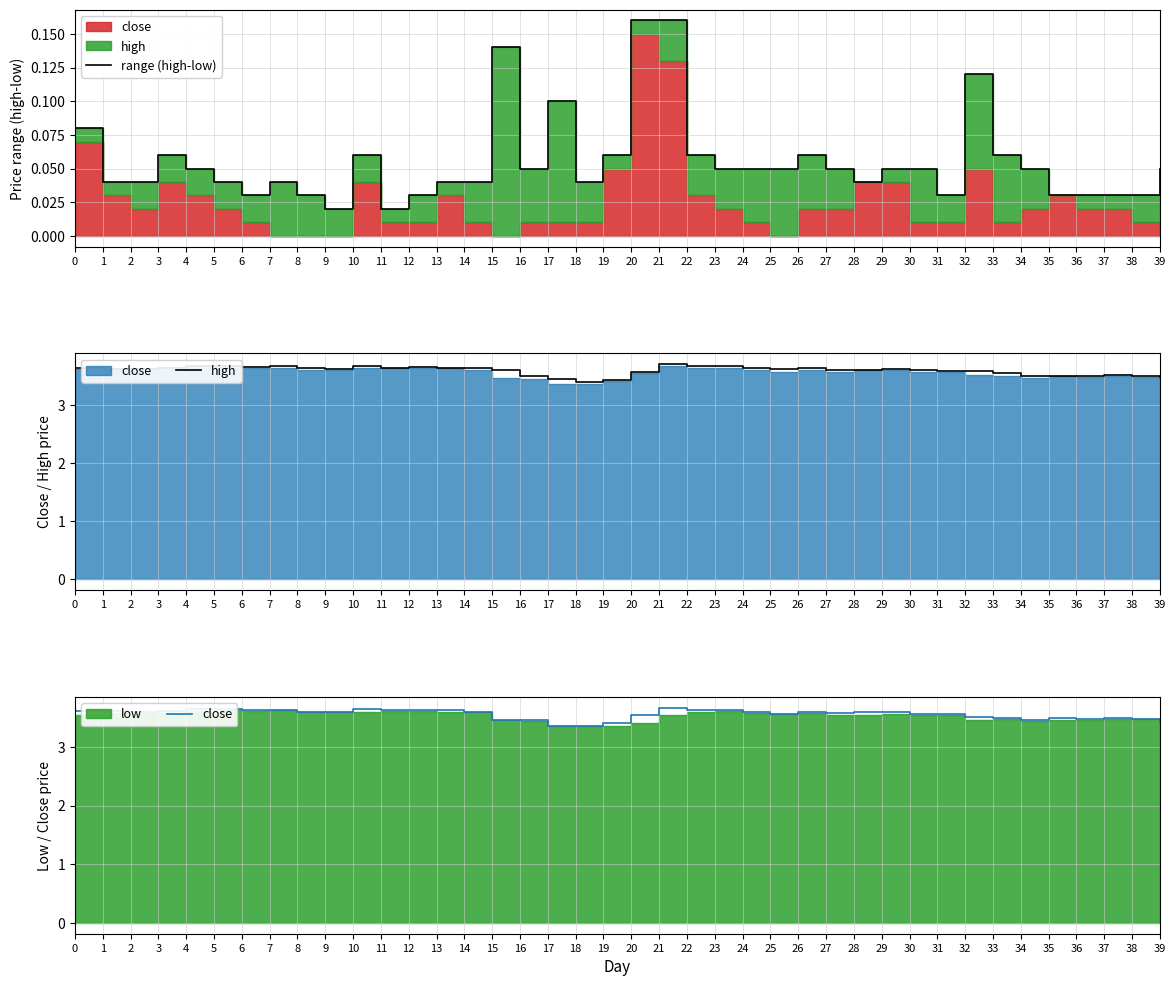

What is the approximate value of close at 31?

3.6